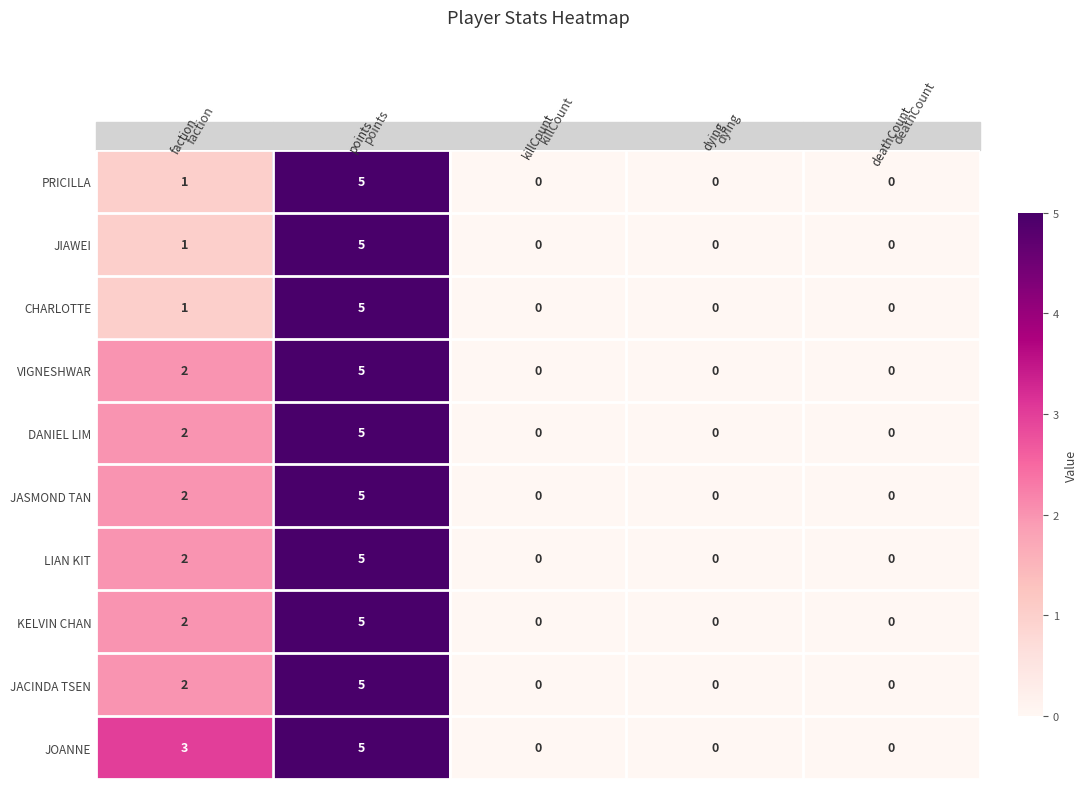

What is the spread (max minus min) of values at faction?

2